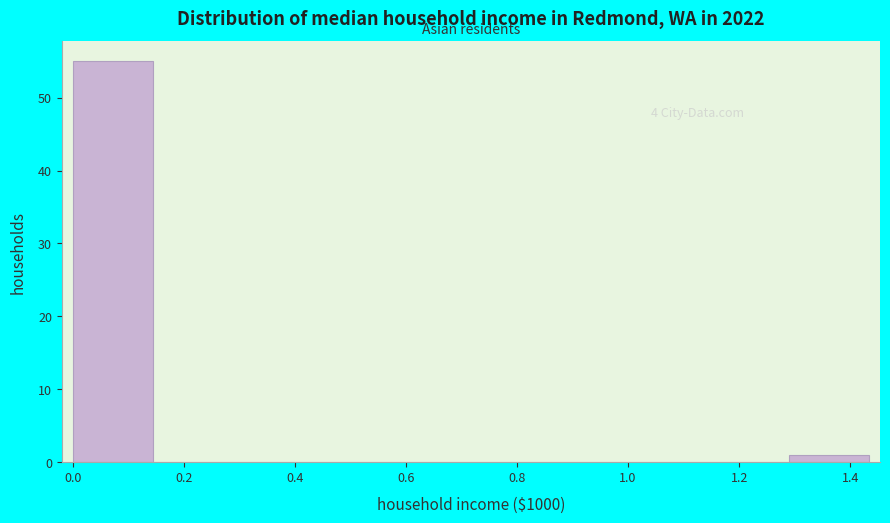

Which range on the x-axis has the tallest bar?

0.00 to 0.14